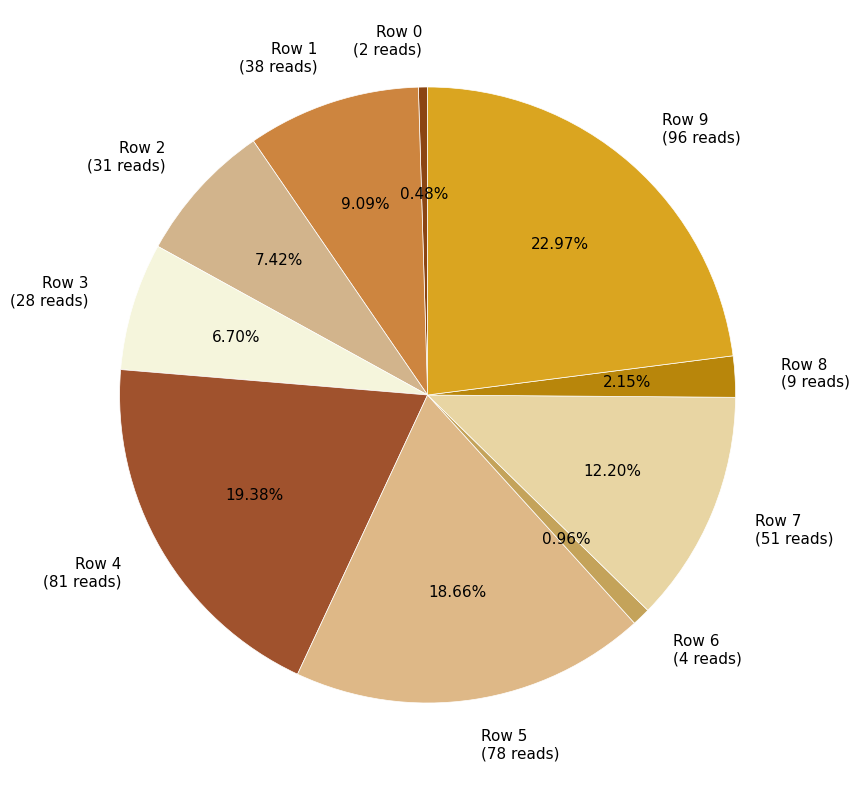

To the nearest percent, what is the average slice percentage?

10%